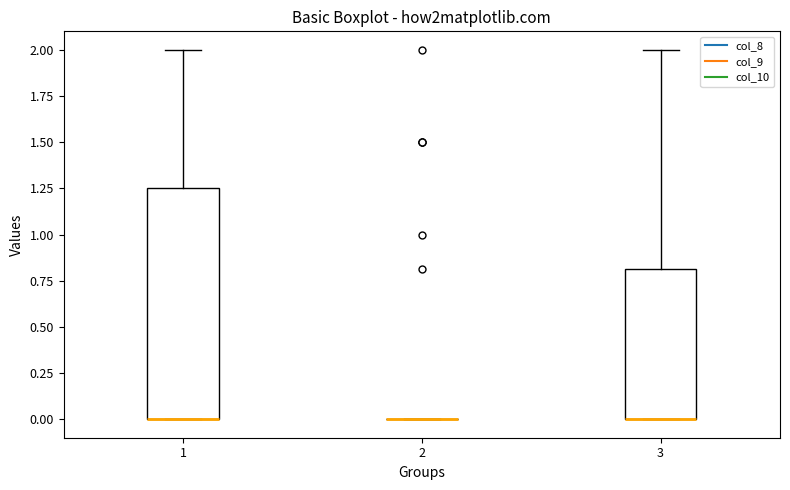

Reading left to right, read every box against the y-axis: the position of its median line, the range the box covers, and the ends of its whiskers. The values are not printed on the chart, so give them approximately, as read against the axis.

1: median 0.00 (drawn on the box's lower edge), box 0.00 to 1.25, whiskers 0.00 to 2.00
2: box collapsed to a line at 0.00, whiskers 0.00 to 0.00
3: median 0.00 (drawn on the box's lower edge), box 0.00 to 0.80, whiskers 0.00 to 2.00